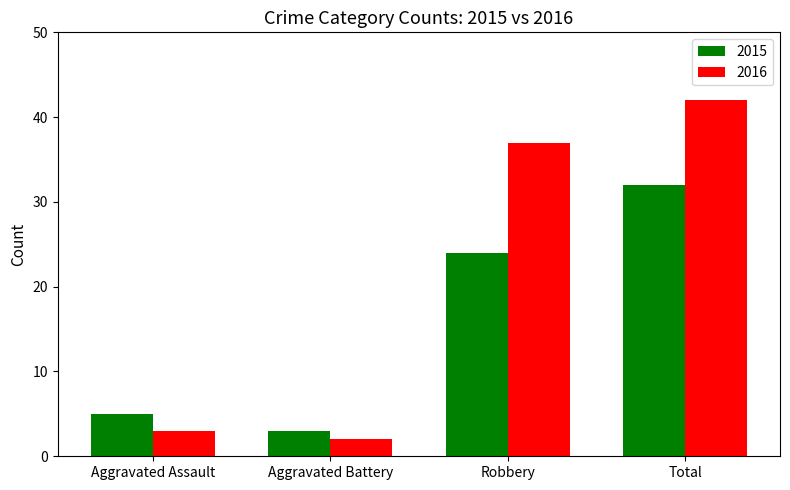

What is the label of the 2nd bar from the right?

Robbery